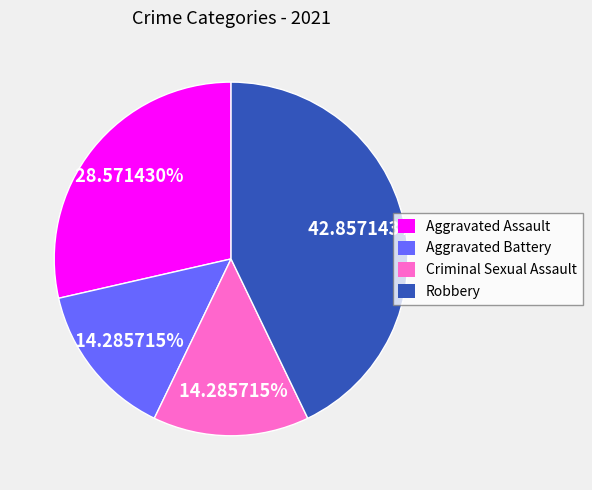

Combined, what portion of the pie is Aggravated Battery and Aggravated Assault?

42.9%